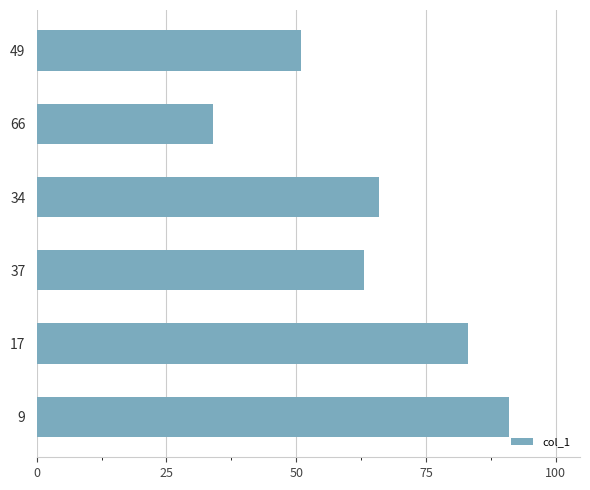

What is the label of the 1st bar from the top?

49